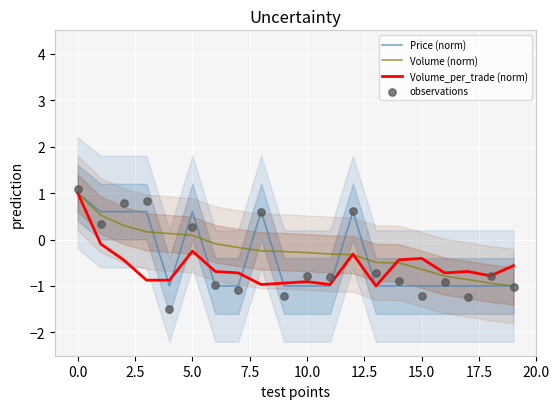

The Price (norm) series shows -1.7 at 10.0. True or false?

False